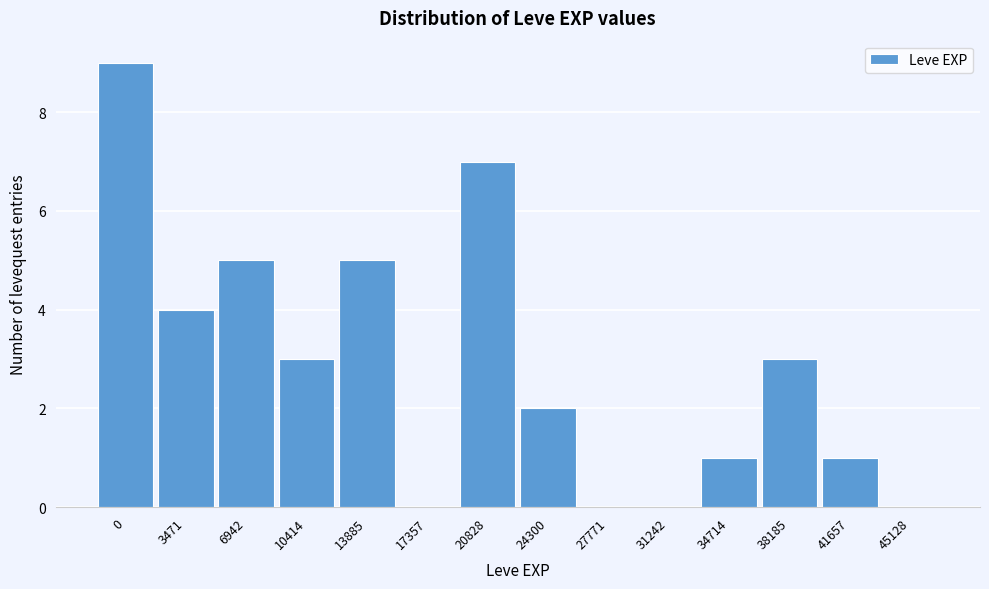

Reading left to right, extract all data points from this chart.

0=9	3471=4	6942=5	10414=3	13885=5	17357=0	20828=7	24300=2	27771=0	31242=0	34714=1	38185=3	41657=1	45128=0